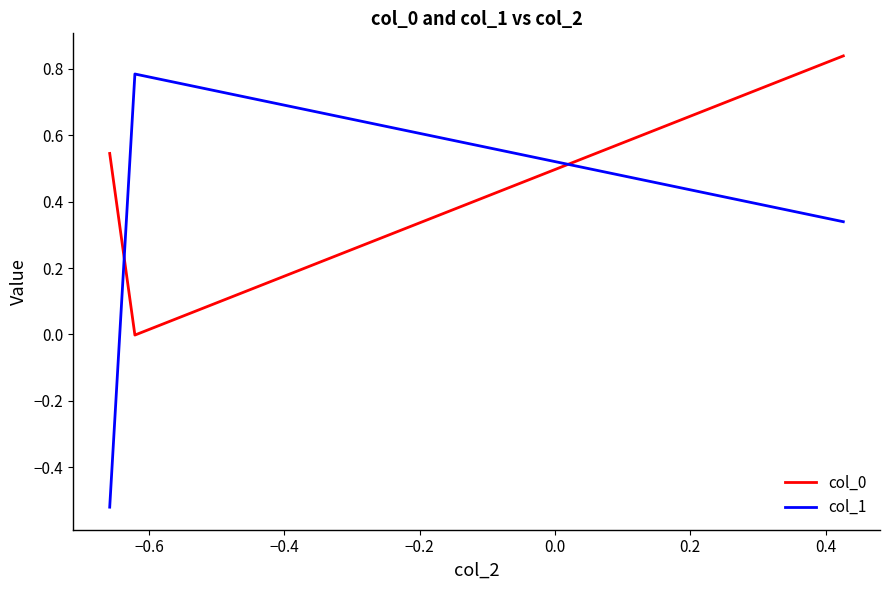

Is this an area chart (filled region under the line)?

No